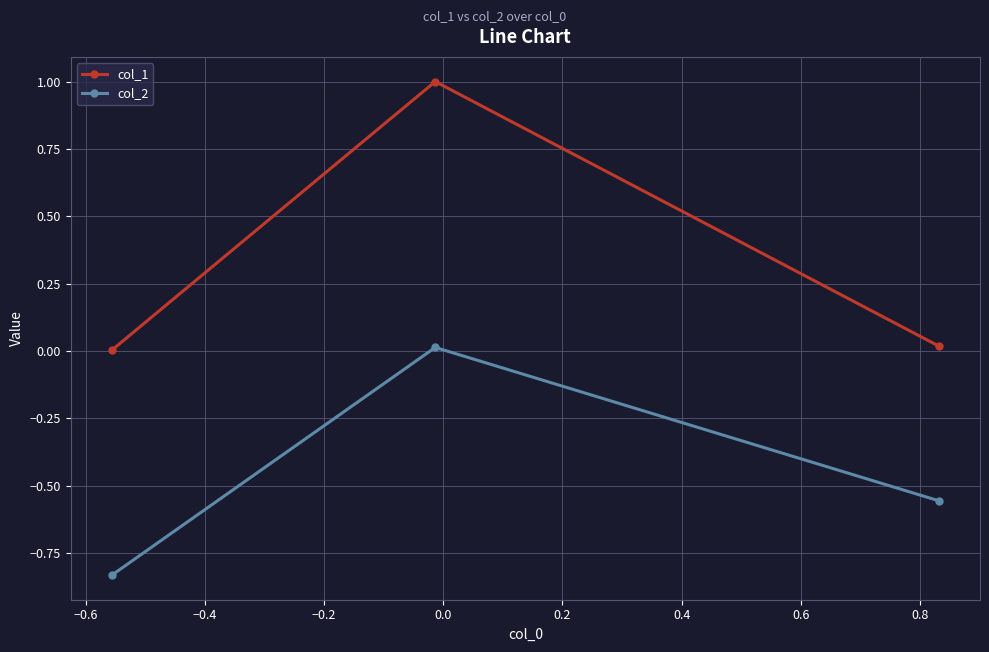

Which series has the largest total across all categories?

col_1